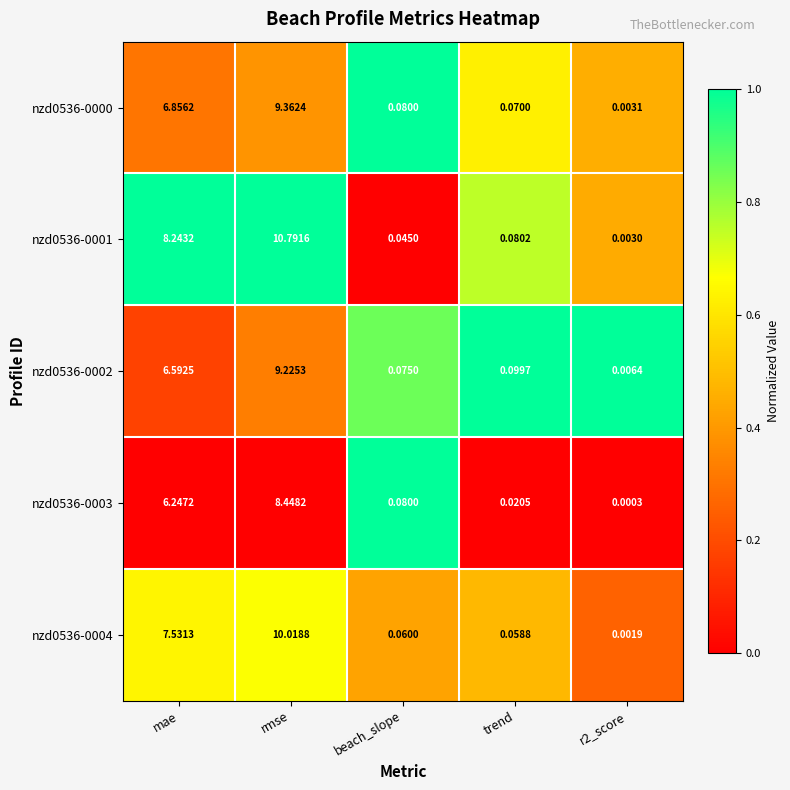

At r2_score, list the series in order from largest to smallest.

nzd0536-0002, nzd0536-0000, nzd0536-0001, nzd0536-0004, nzd0536-0003